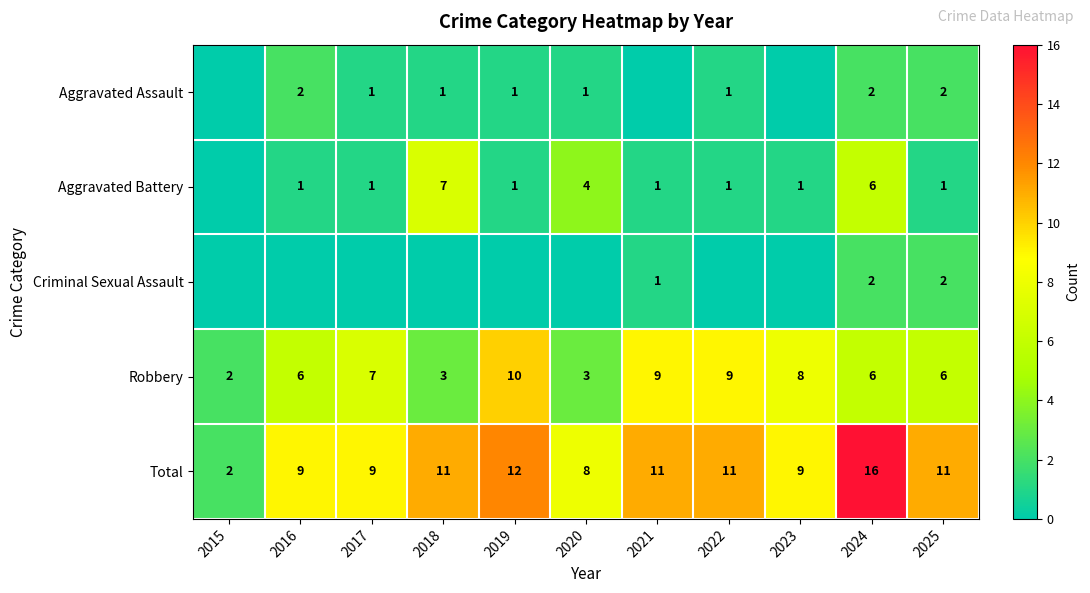

Between 2015 and 2021, which is larger?

2015